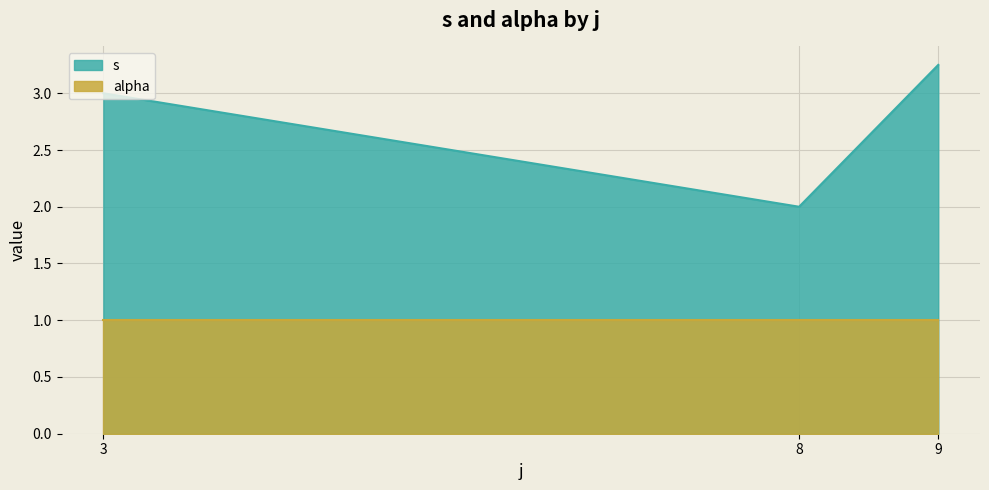

Which series has the largest total across all categories?

s